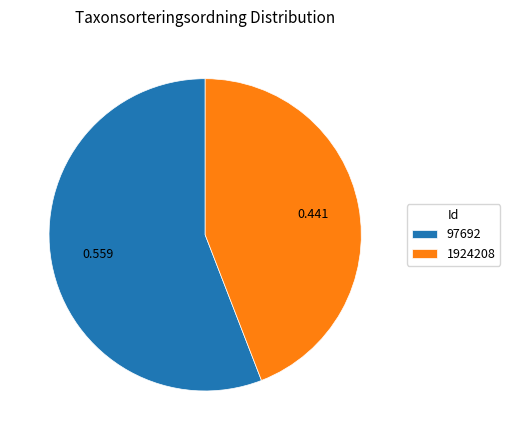

How many segments does this pie chart have?

2